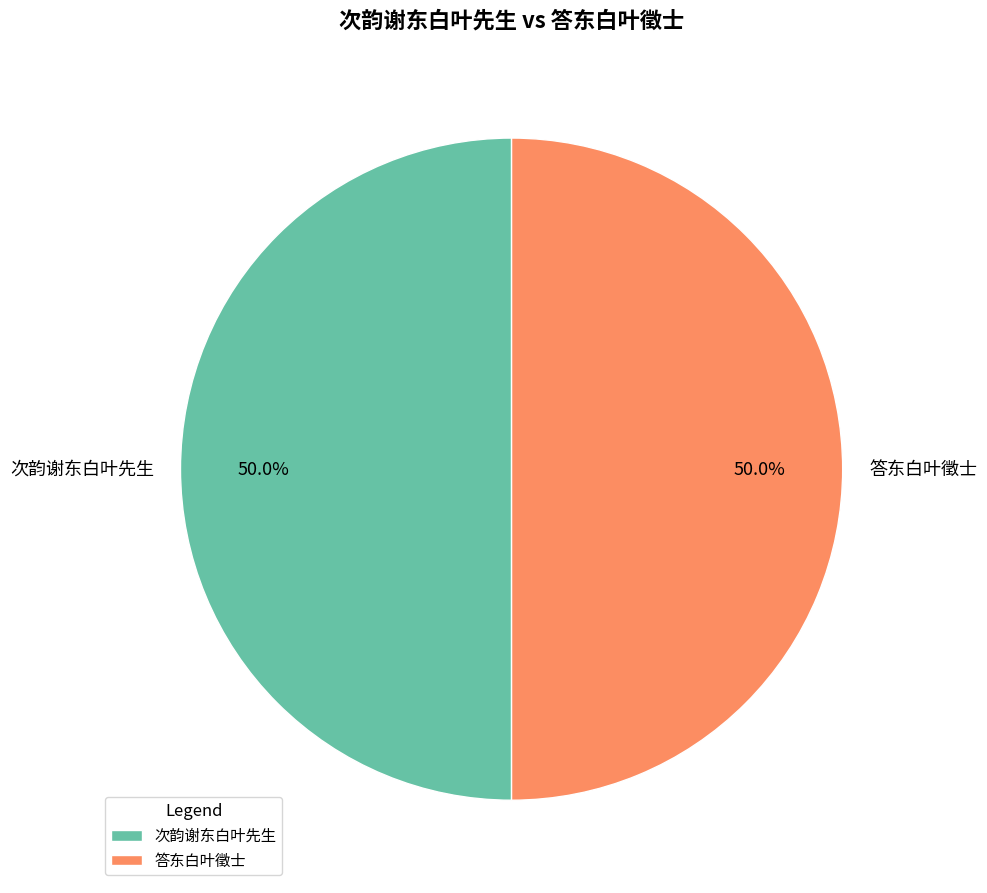

Do 答东白叶徵士 and 次韵谢东白叶先生 together represent more than half of the pie?

Yes